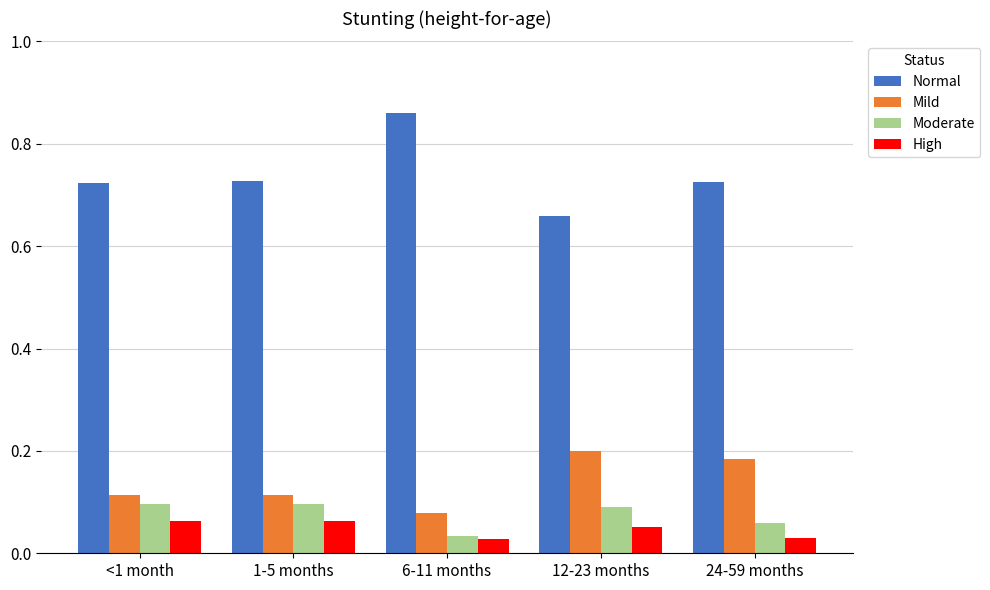

How many groups of bars are there?

5